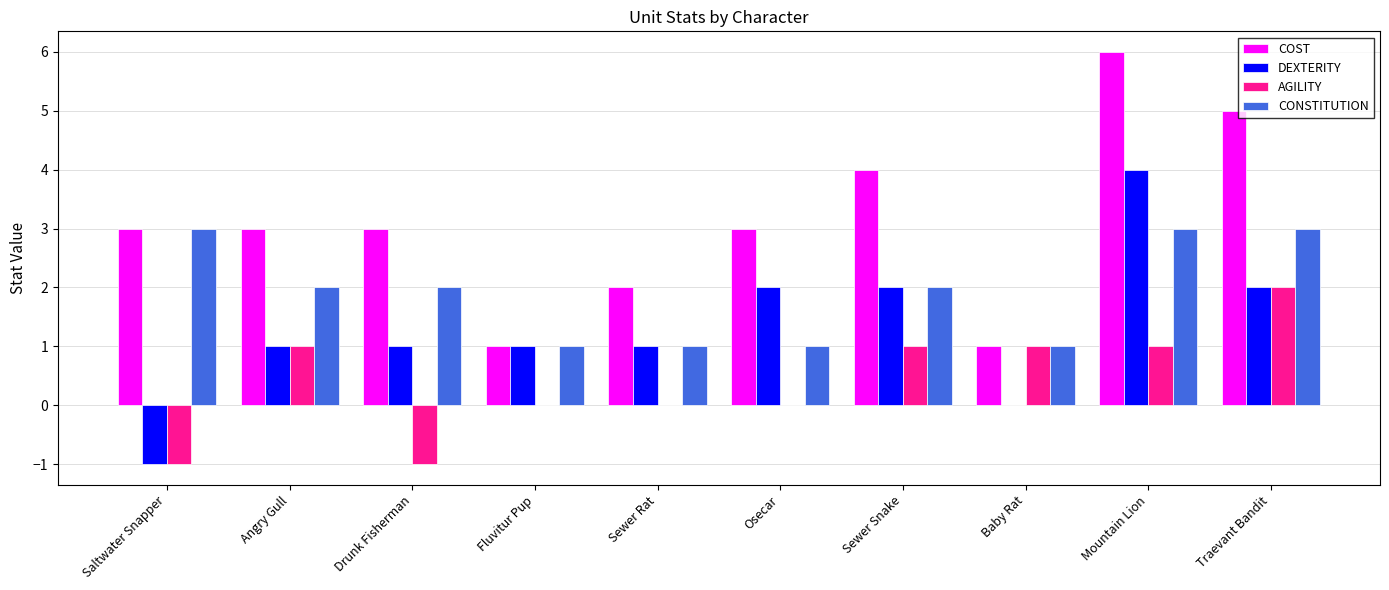

What is the sum of all AGILITY values?

4